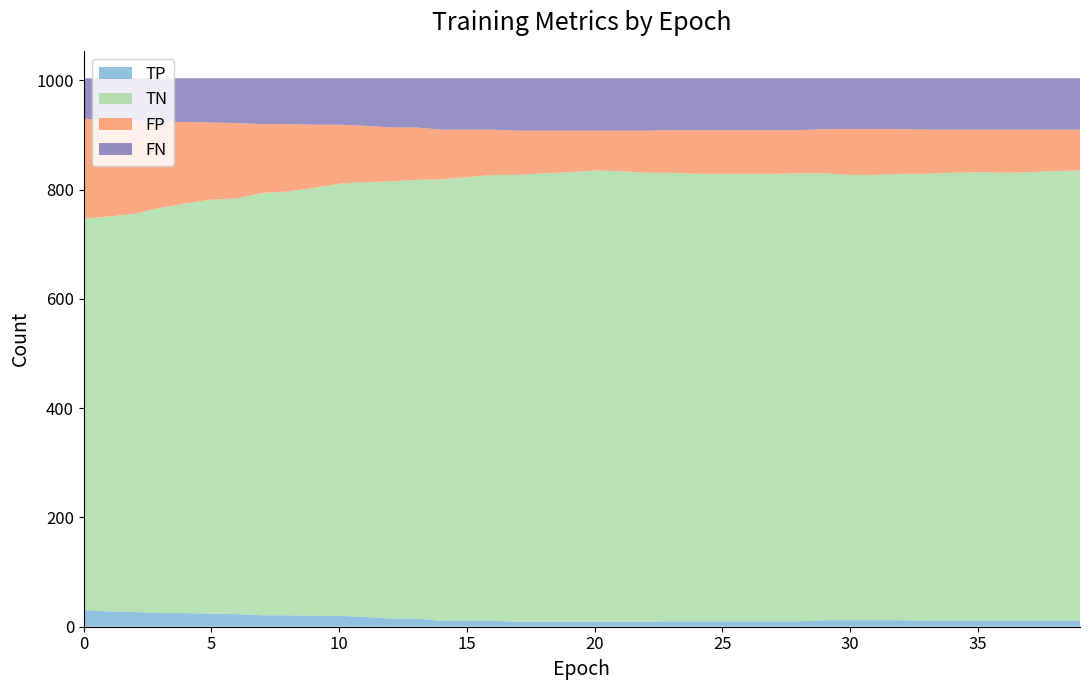

Reading right to left, what are all the values shown in this chart?

TP: 39=11	38=11	37=11	36=11	35=11	34=11	33=11	32=12	31=12	30=12	29=12	28=10	27=10	26=10	25=10	24=10	23=10	22=9	21=9	20=9	19=9	18=9	17=9	16=11	15=11	14=11	13=15	12=15	11=18	10=20	9=20	8=21	7=21	6=23	5=24	4=25	3=25	2=27	1=28	0=31
TN: 39=824	38=823	37=821	36=820	35=821	34=820	33=818	32=817	31=815	30=815	29=818	28=820	27=819	26=819	25=819	24=819	23=821	22=822	21=825	20=826	19=823	18=821	17=818	16=816	15=812	14=808	13=803	12=800	11=796	10=791	9=783	8=776	7=773	6=761	5=758	4=750	3=742	2=729	1=723	0=716
FP: 39=75	38=76	37=78	36=79	35=78	34=79	33=81	32=82	31=84	30=84	29=81	28=79	27=80	26=80	25=80	24=80	23=78	22=77	21=74	20=73	19=76	18=78	17=81	16=83	15=87	14=91	13=96	12=99	11=103	10=108	9=116	8=123	7=126	6=138	5=141	4=149	3=157	2=170	1=176	0=183
FN: 39=94	38=94	37=94	36=94	35=94	34=94	33=94	32=93	31=93	30=93	29=93	28=95	27=95	26=95	25=95	24=95	23=95	22=96	21=96	20=96	19=96	18=96	17=96	16=94	15=94	14=94	13=90	12=90	11=87	10=85	9=85	8=84	7=84	6=82	5=81	4=80	3=80	2=78	1=77	0=74